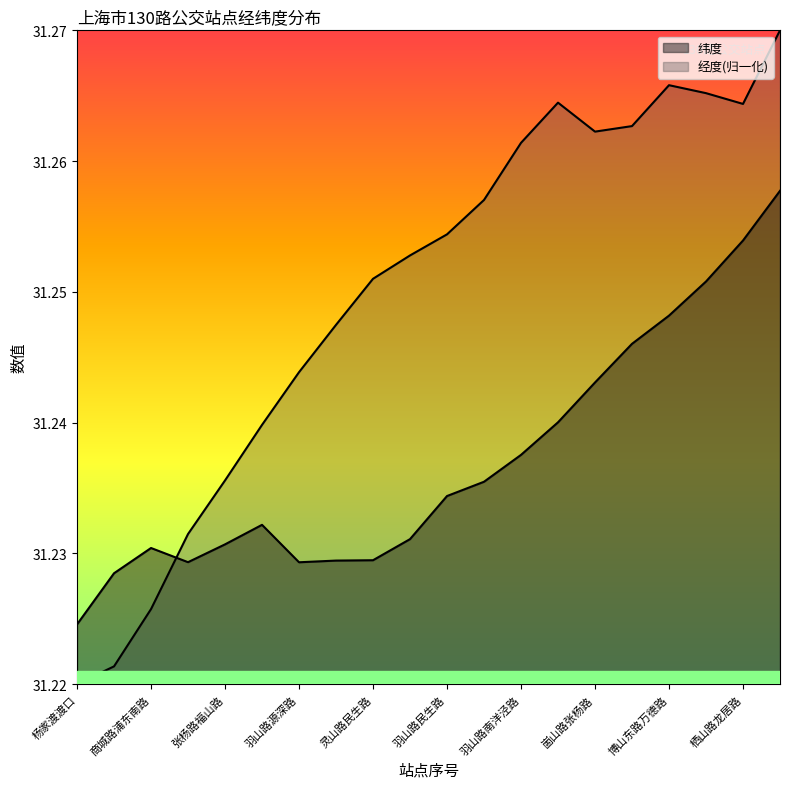

The 纬度 series shows 44.5 at 商城路浦东南路. True or false?

False